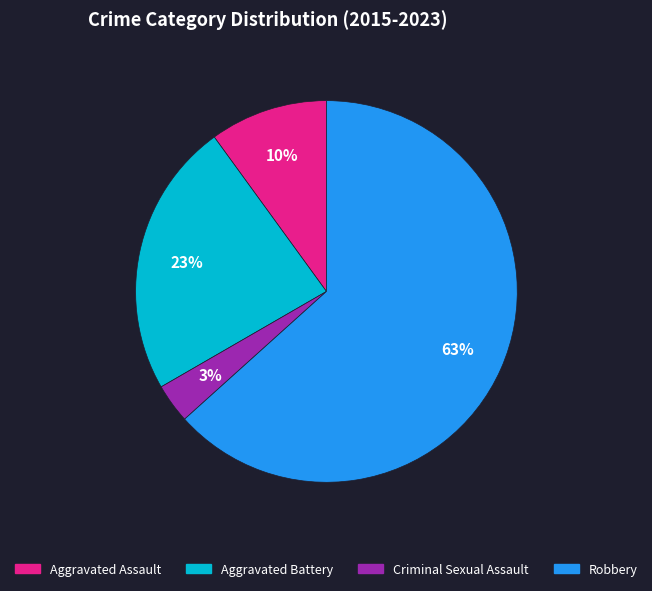

Is there any slice that represents more than half of the pie?

Yes